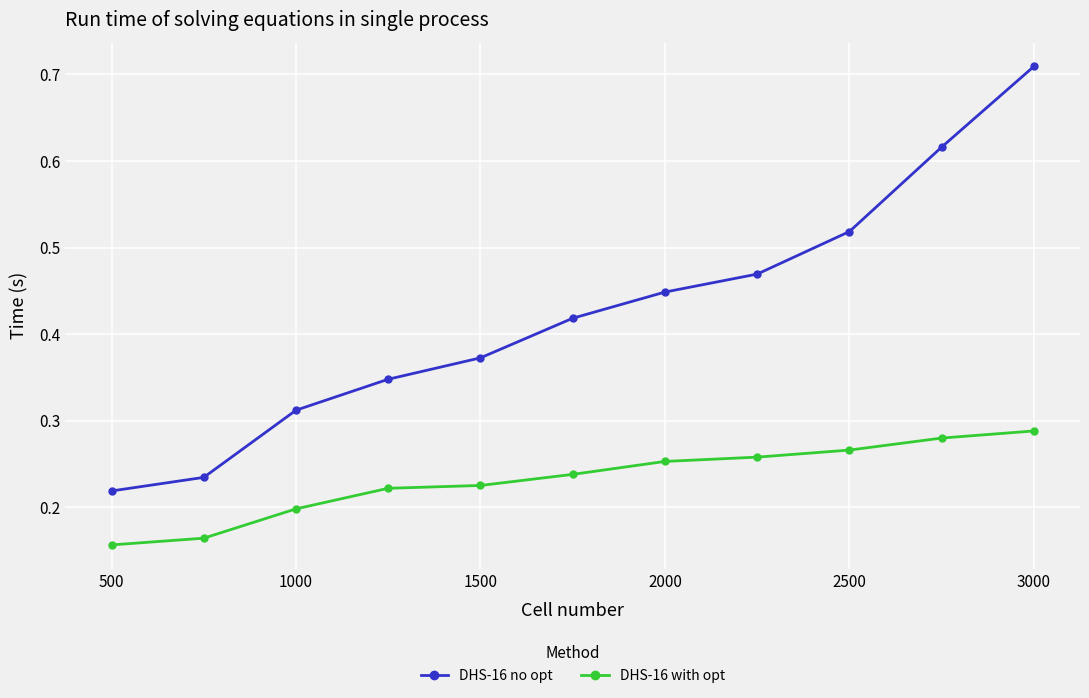

Which series has the largest total across all categories?

DHS-16 no opt